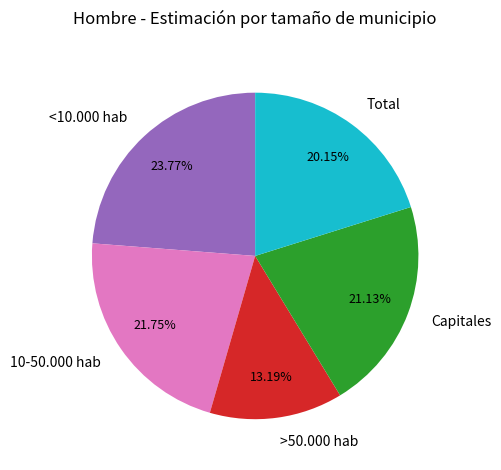

What percentage is the >50.000 hab slice, to the nearest percent?

13%